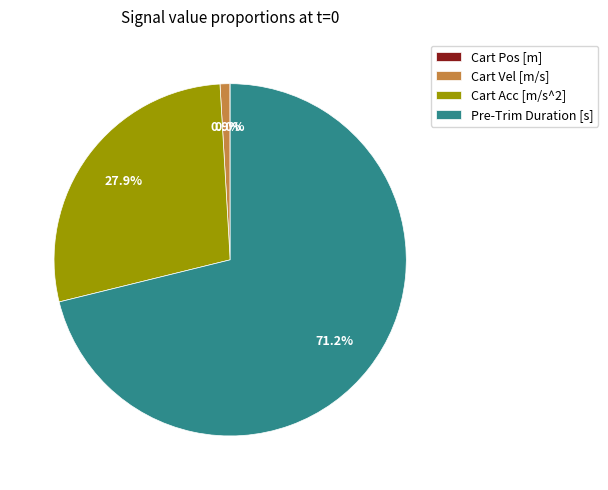

Which slice is the largest?

Pre-Trim Duration [s]